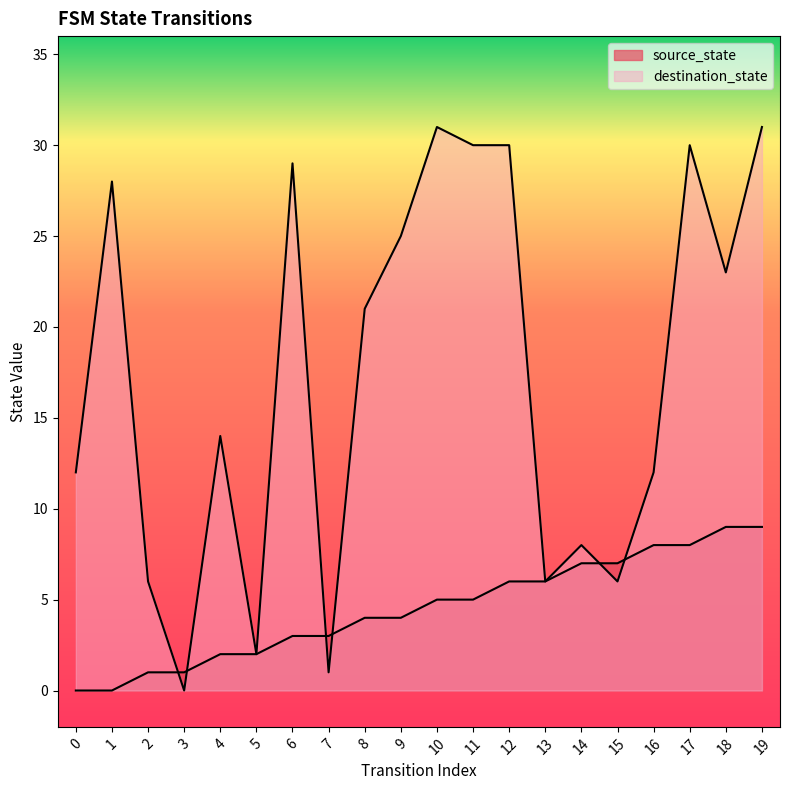

Reading right to left, extract all data points from this chart.

source_state: 19=9	18=9	17=8	16=8	15=7	14=7	13=6	12=6	11=5	10=5	9=4	8=4	7=3	6=3	5=2	4=2	3=1	2=1	1=0	0=0
destination_state: 19=31	18=23	17=30	16=12	15=6	14=8	13=6	12=30	11=30	10=31	9=25	8=21	7=1	6=29	5=2	4=14	3=0	2=6	1=28	0=12